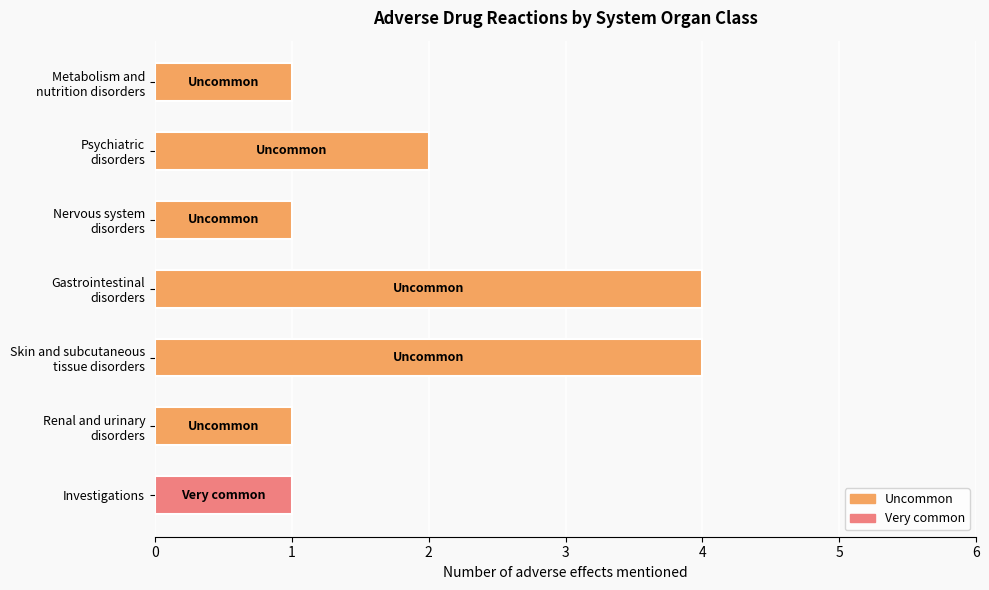

Where is the data nearest to the value 2?

Psychiatric
disorders